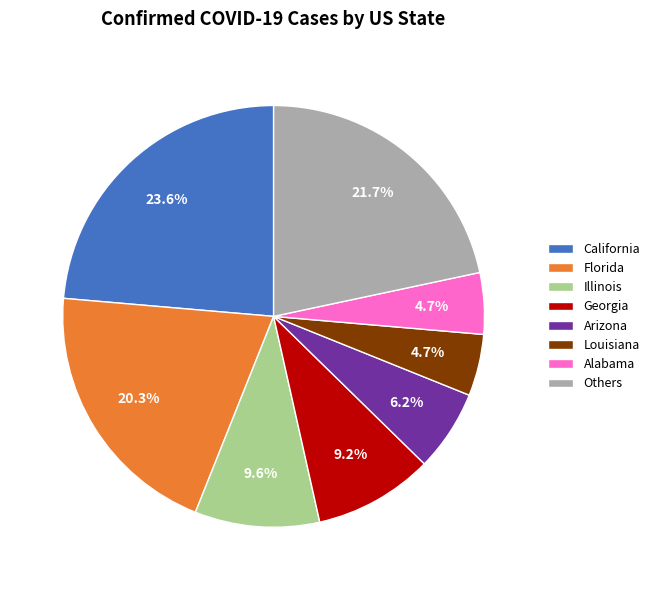

To the nearest percent, what percentage of the pie is Arizona?

6%